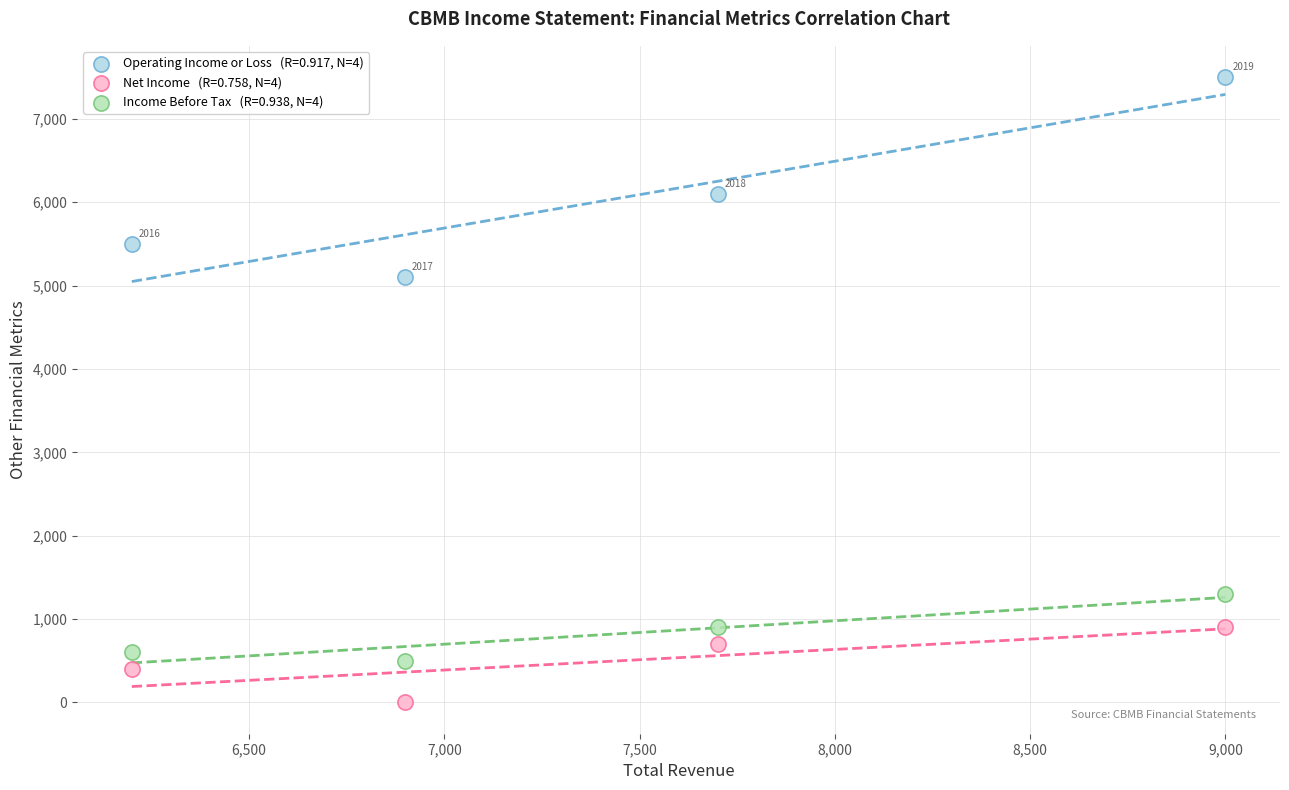

Across all series, what Y value is closest to 3750?

5100